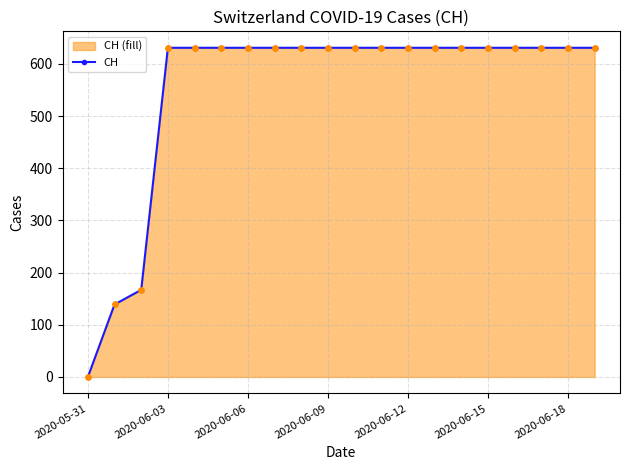

Approximately how many times larger is the value at 7 compared to 19?

1.0